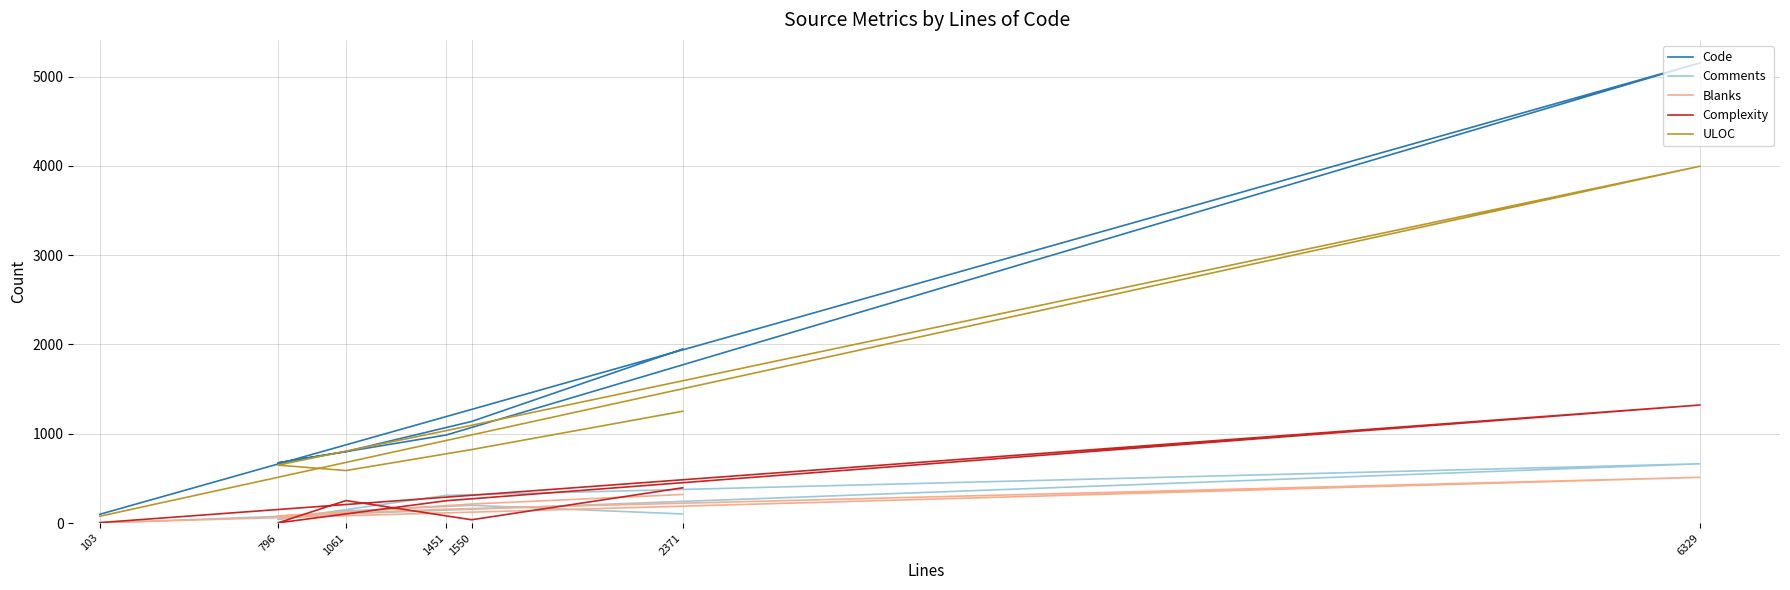

Reading right to left, transcribe all the data shown in this chart.

Code: 103=98	6329=5153	1451=986	796=674	1061=801	1550=1138	2371=1949
Comments: 103=1	6329=664	1451=310	796=43	1061=136	1550=199	2371=102
Blanks: 103=4	6329=512	1451=155	796=79	1061=124	1550=213	2371=320
Complexity: 103=5	6329=1322	1451=250	796=2	1061=252	1550=37	2371=395
ULOC: 103=76	6329=3996	1451=1035	796=649	1061=588	1550=823	2371=1252